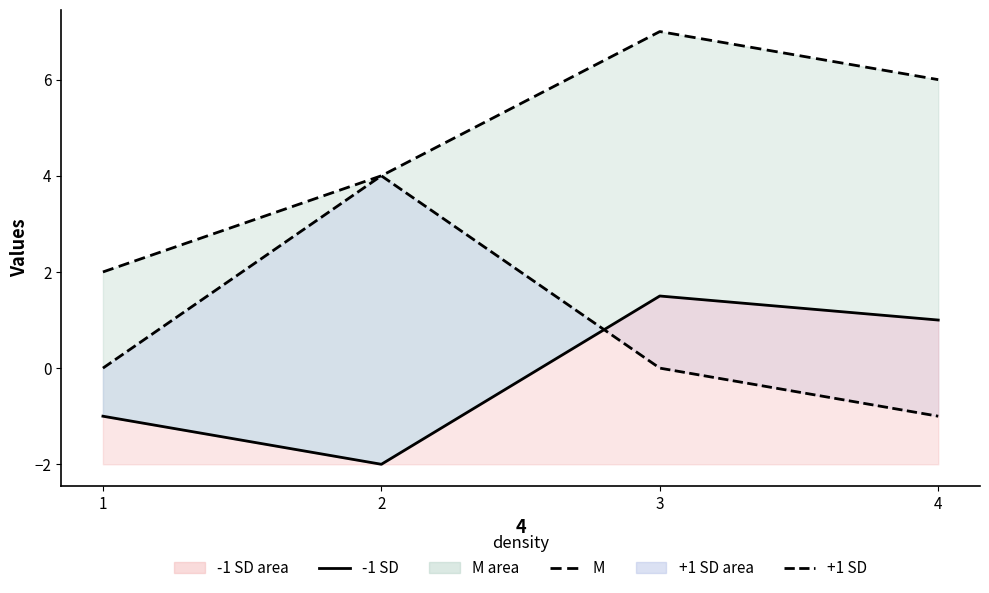

True or false: M and +1 SD cross at least once.

False